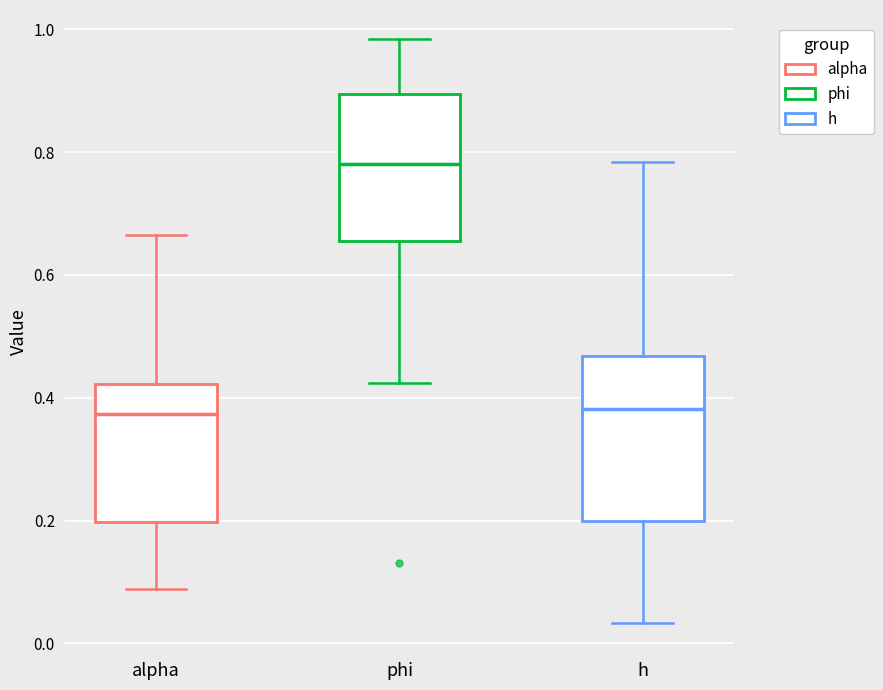

Where does the lower whisker of the box for phi end on the y-axis? The values are not printed on the chart, so give them approximately, as read against the axis.

0.42